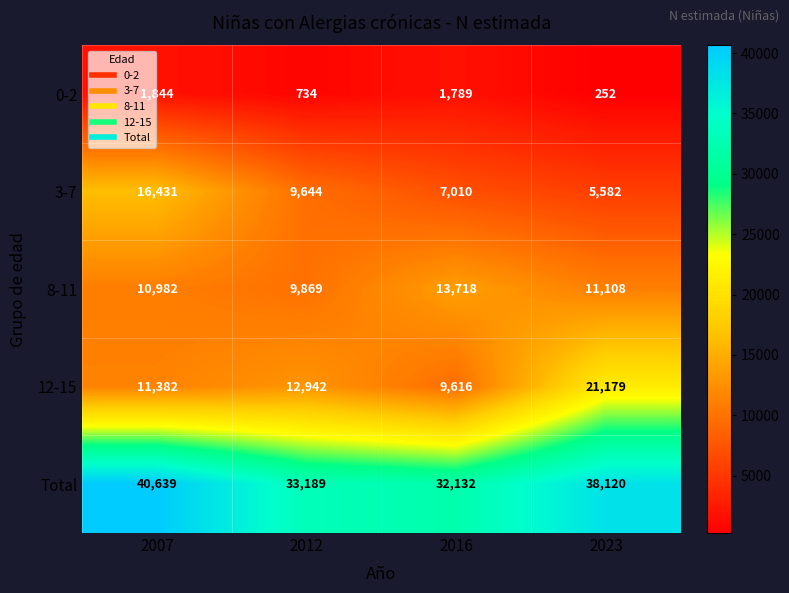

Is it true that 3-7 equals 5582 at 2023?

True